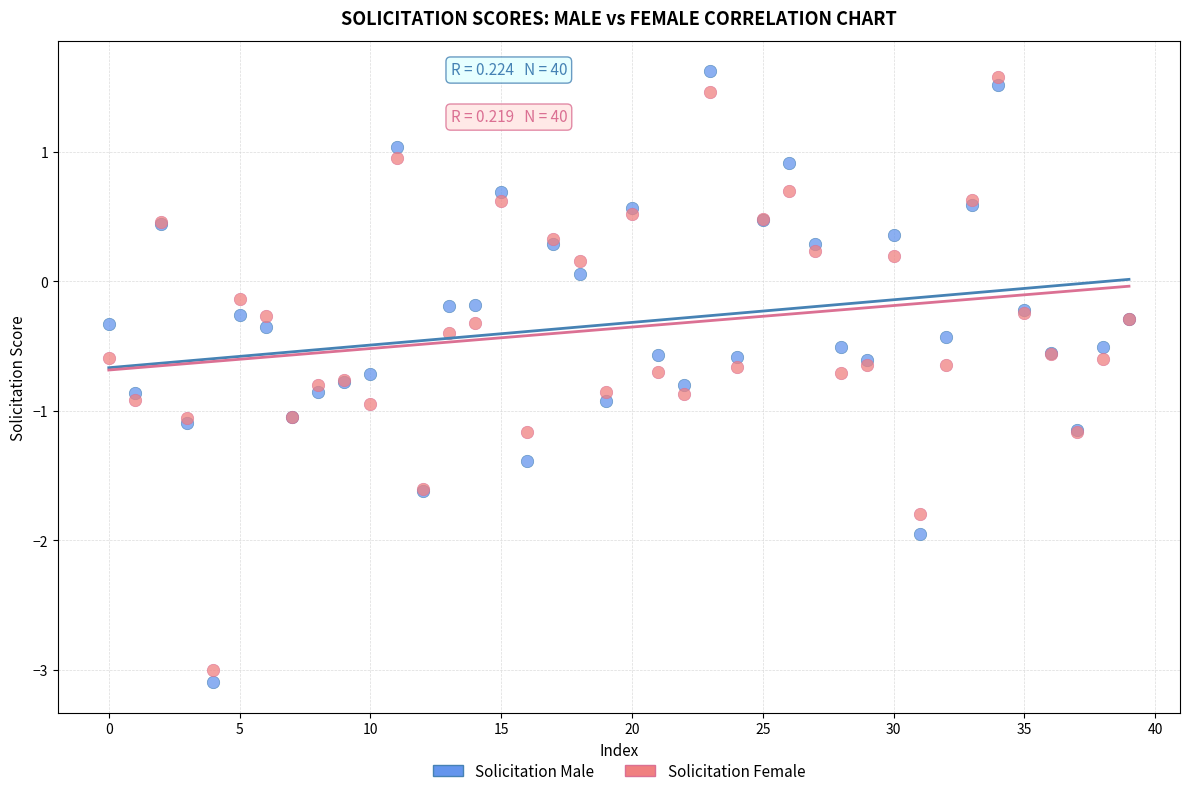

Which series contains the highest Y value?

Solicitation Male